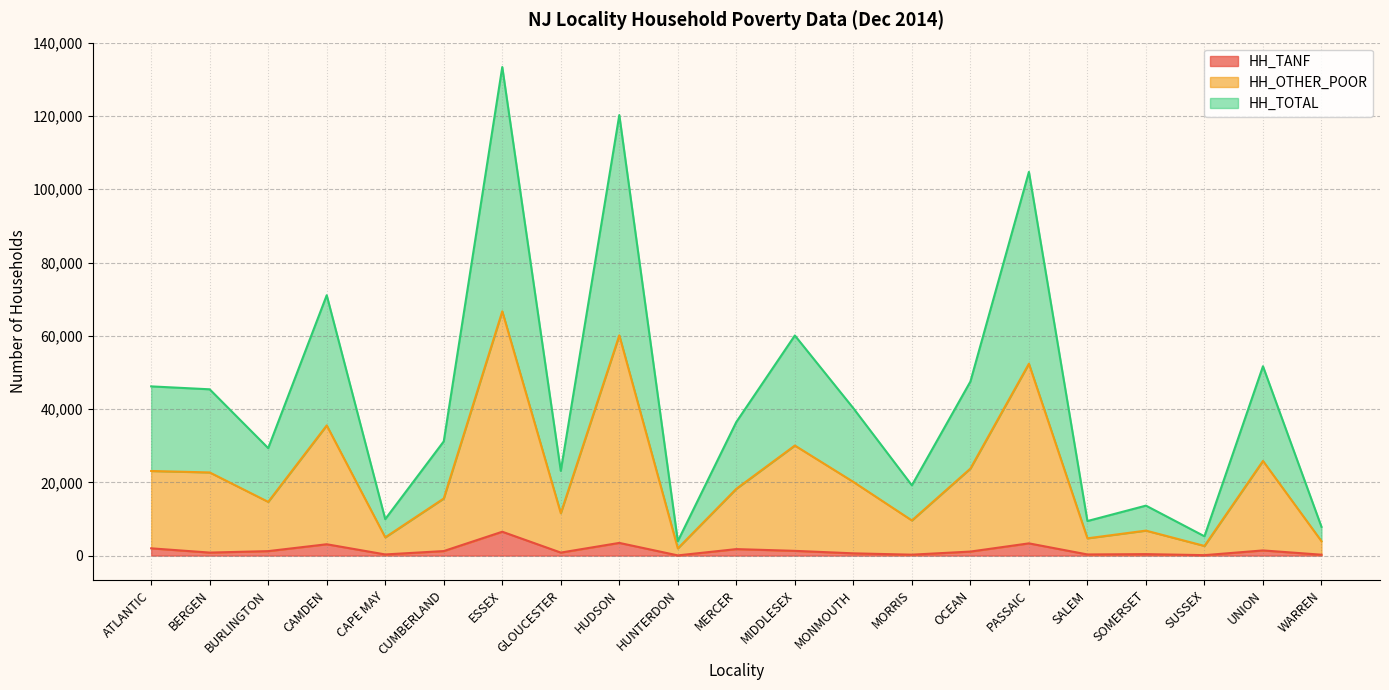

What is the minimum value for HH_OTHER_POOR?

1968